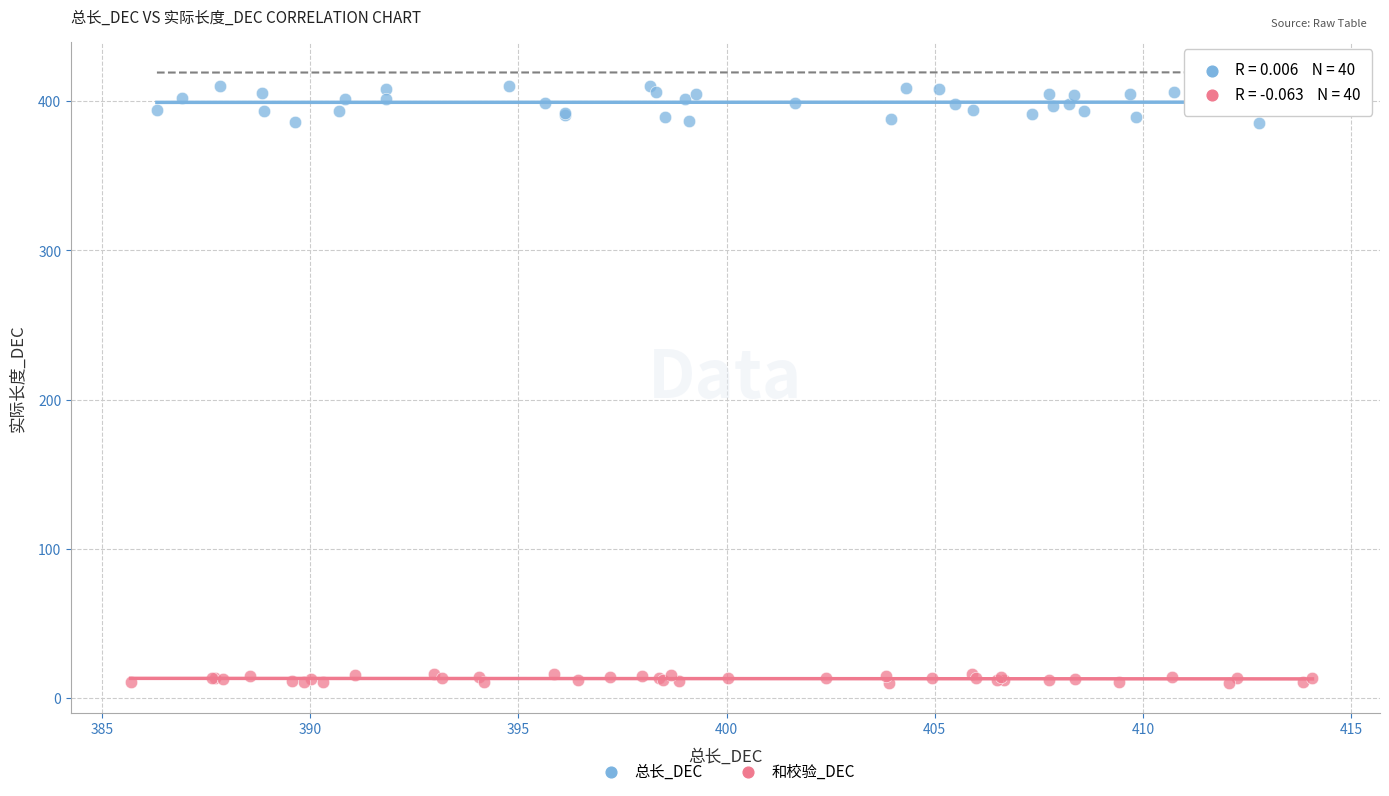

Which series reaches the maximum Y coordinate?

总长_DEC